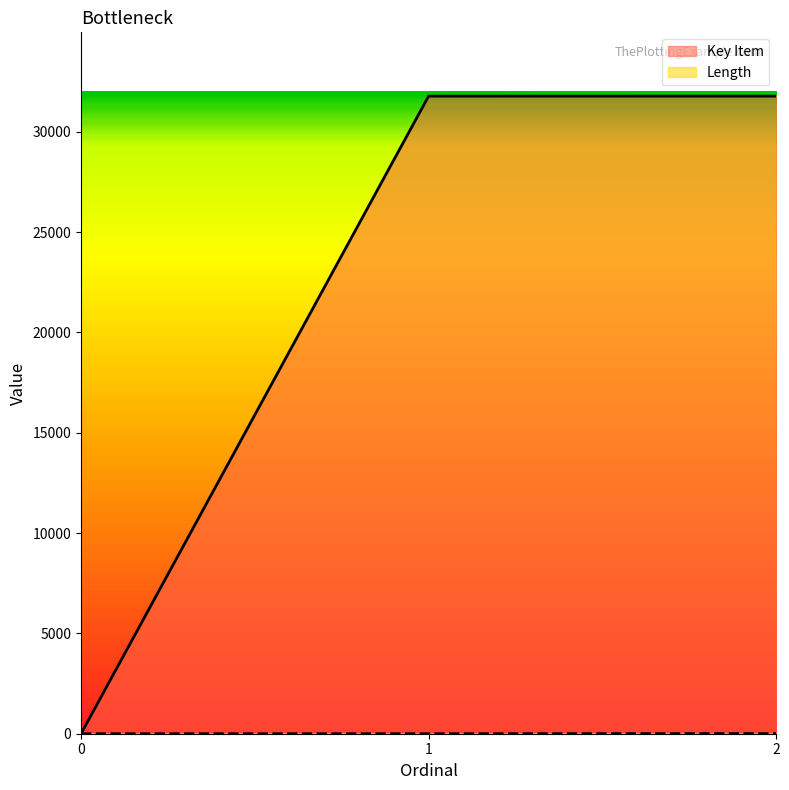

Reading right to left, extract all data points from this chart.

Key Item: 2=31779	1=31777	0=0
Length: 2=10	1=0	0=0